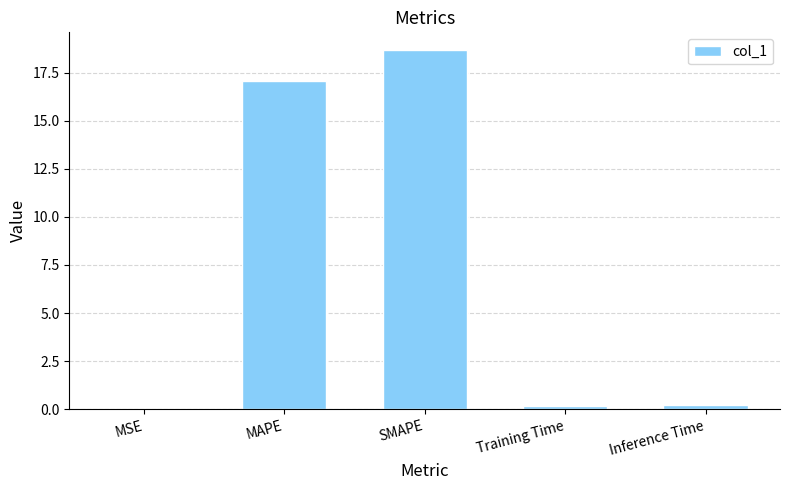

True or false: the data shows 24.5 at MAPE.

False